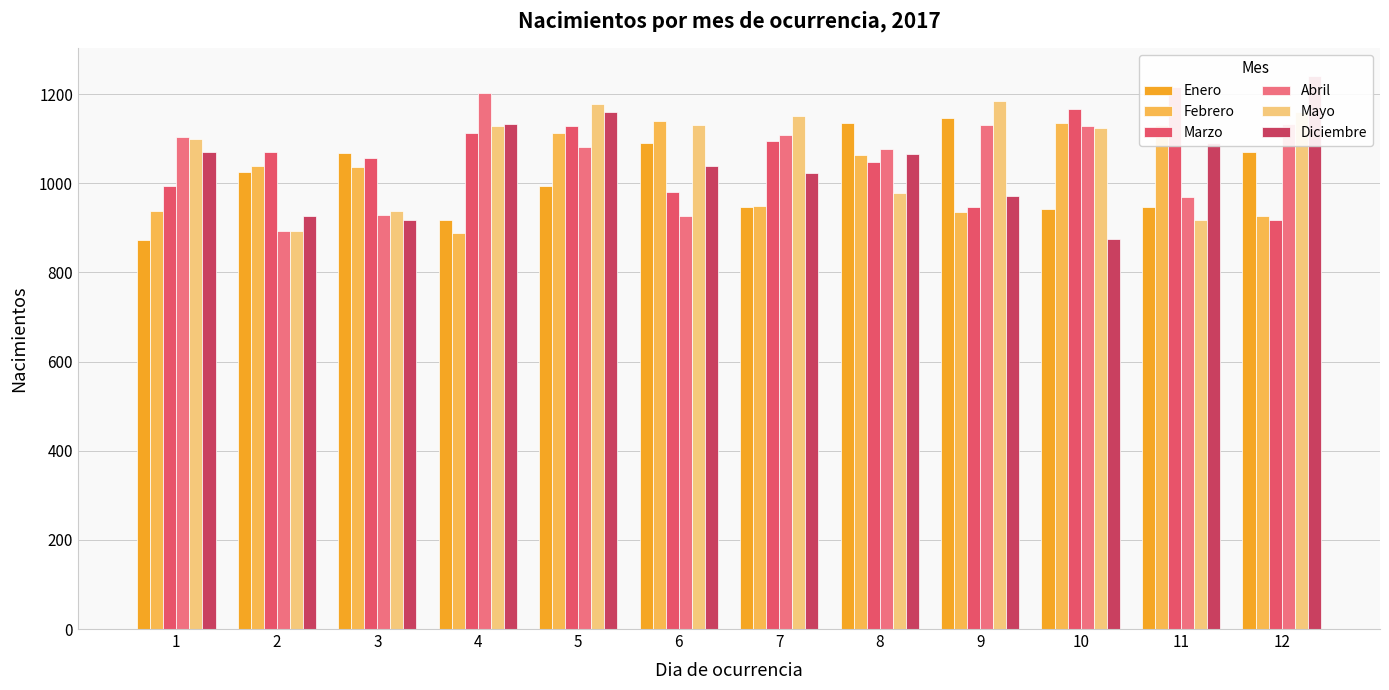

Is the value of Enero at 7 greater than the value of Diciembre at 4?

No